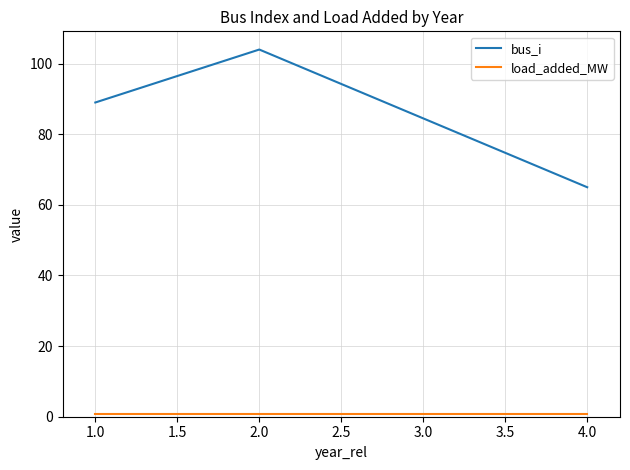

What is the greatest value displayed?

104.0